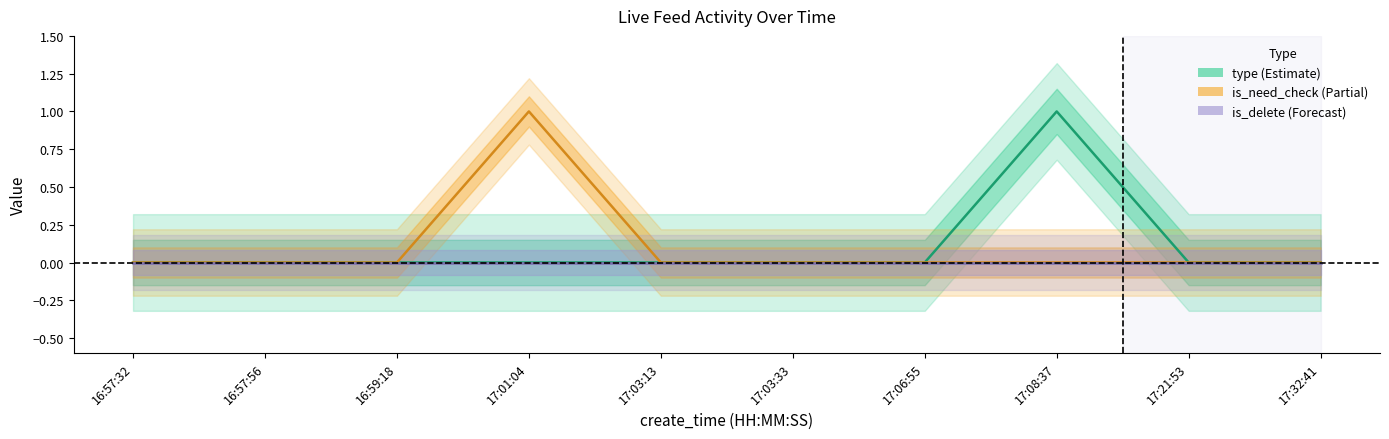

True or false: type and is_delete intersect in this chart.

False